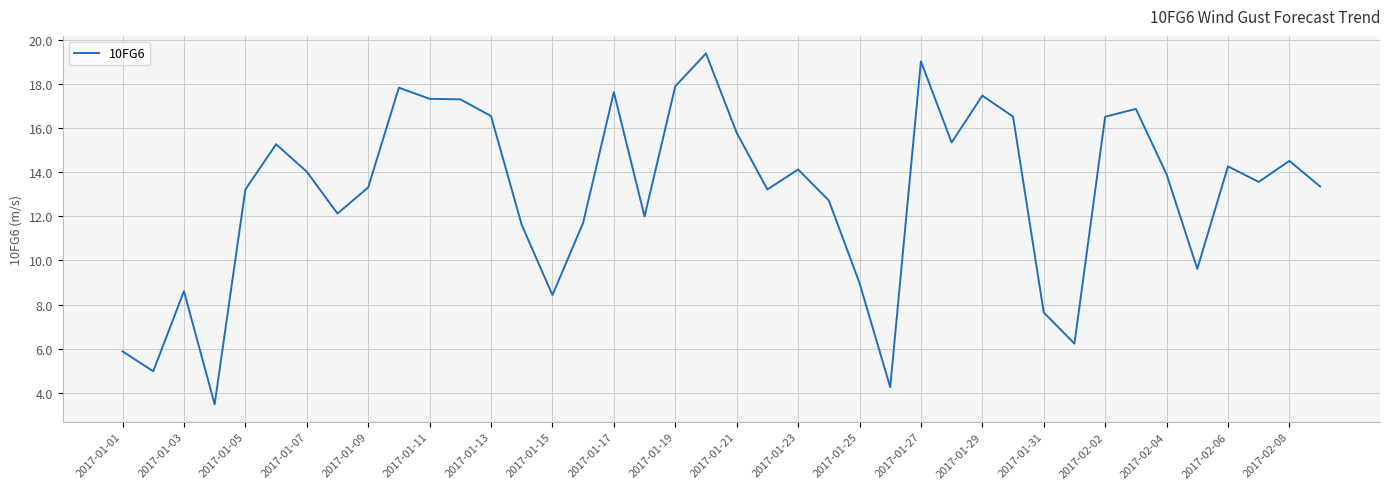

What is the greatest value displayed?

19.4